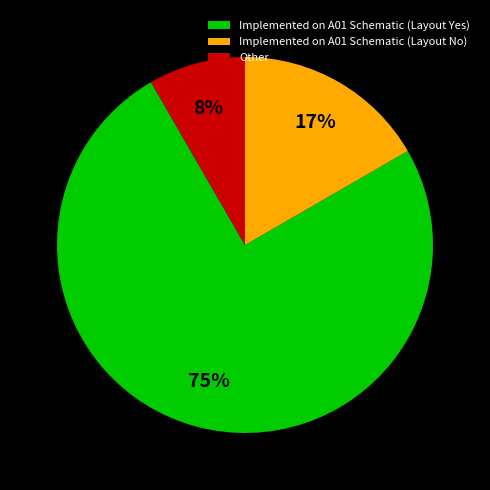

To the nearest percent, what is the difference between the Implemented on A01 Schematic (Layout No) and Implemented on A01 Schematic (Layout Yes) slice percentages?

58%